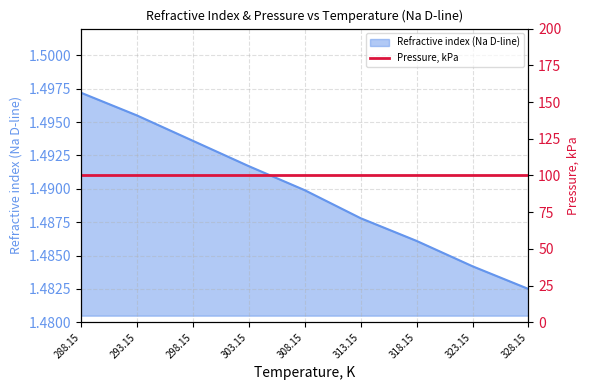

List the labels in order of value, largest first.

288.15, 293.15, 298.15, 303.15, 308.15, 313.15, 318.15, 323.15, 328.15